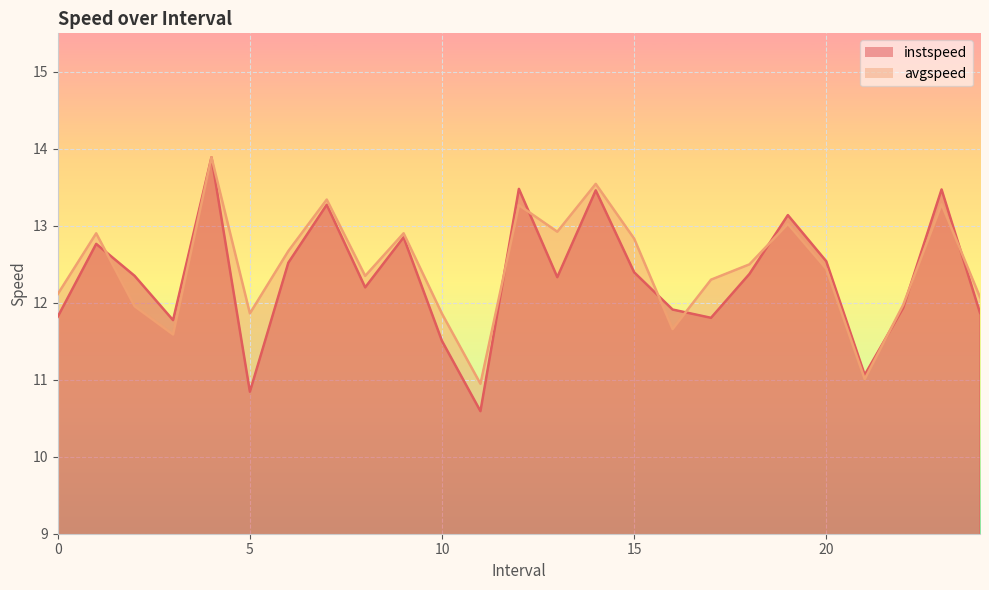

Reading left to right, extract all data points from this chart.

instspeed: 11.8	12.8	12.3	11.8	13.9	10.8	12.5	13.3	12.2	12.9	11.5	10.6	13.5	12.3	13.5	12.4	11.9	11.8	12.4	13.1	12.5	11.1	11.9	13.5	11.9
avgspeed: 12.1	12.9	12.0	11.6	13.9	11.9	12.7	13.3	12.3	12.9	11.9	10.9	13.3	12.9	13.5	12.8	11.7	12.3	12.5	13.0	12.4	11.0	12.0	13.3	12.1